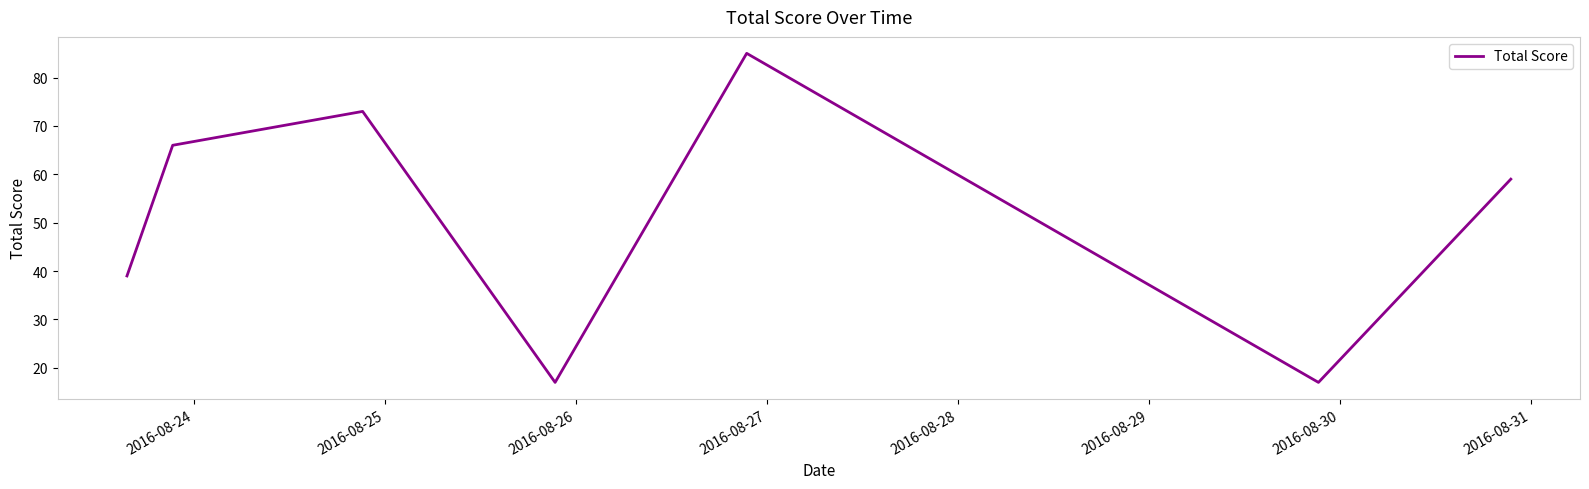

What is the difference between the maximum and minimum values?

68